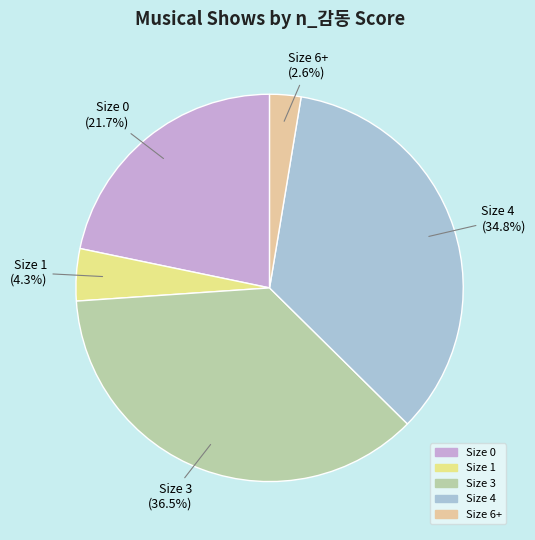

Does any single category account for the majority?

No